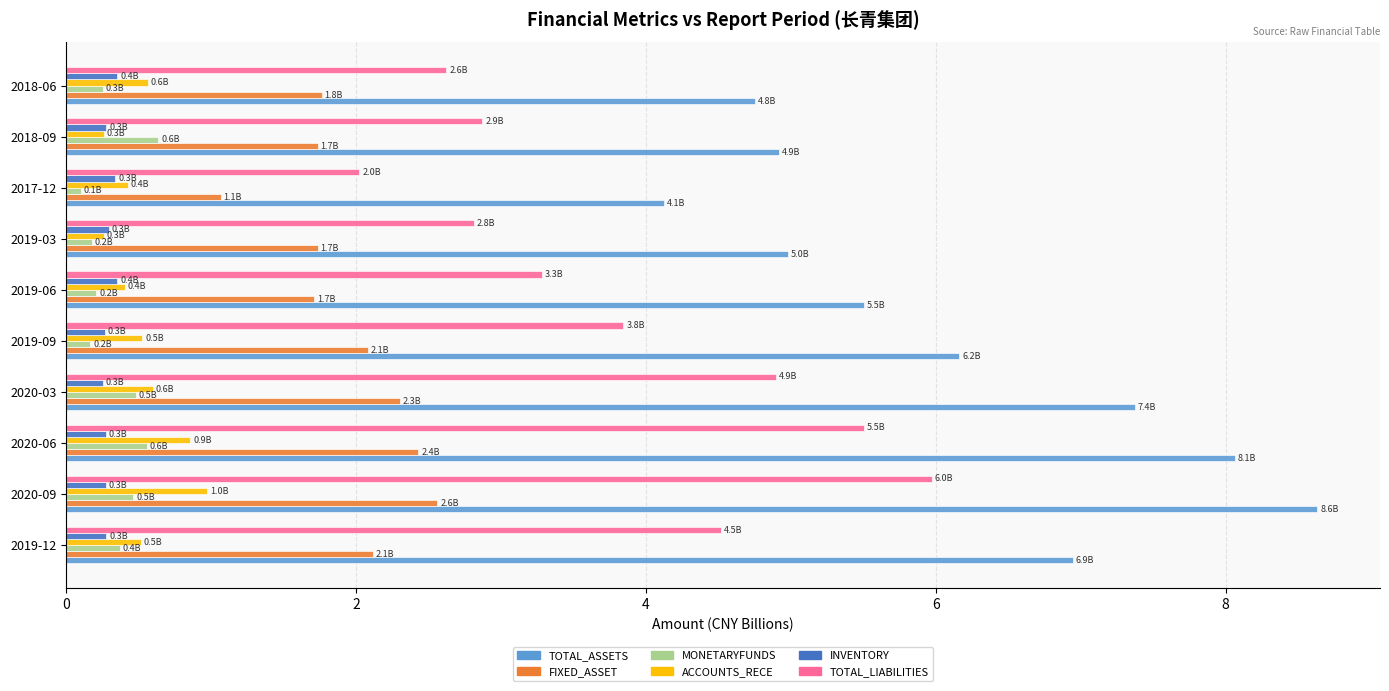

What is the lowest value of the TOTAL_ASSETS series?

4.1